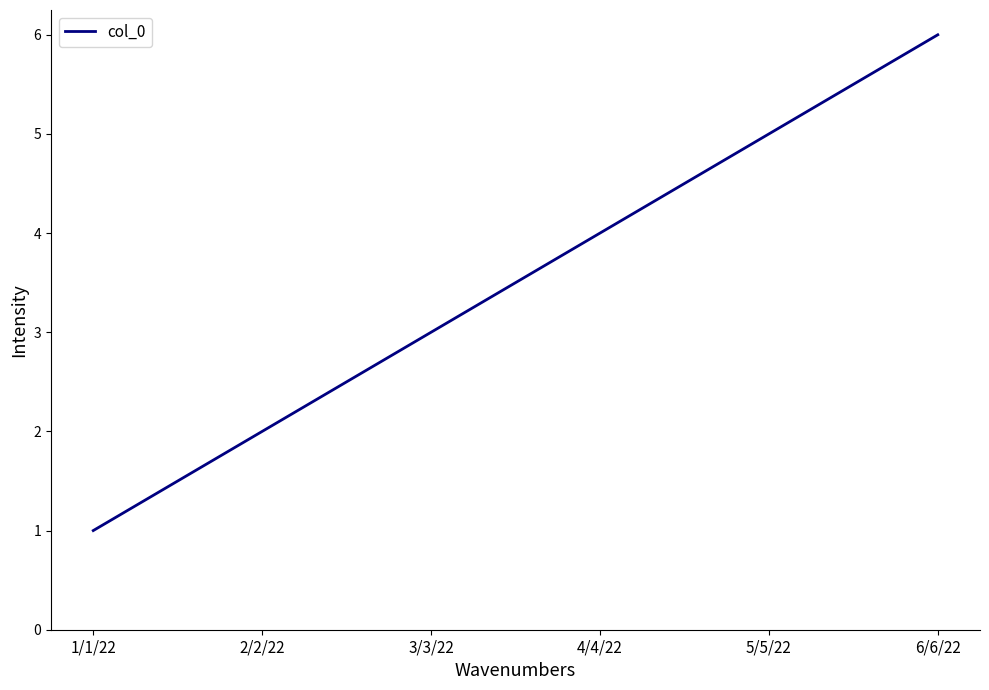

The chart shows a value of 3 at 3/3/22. True or false?

True